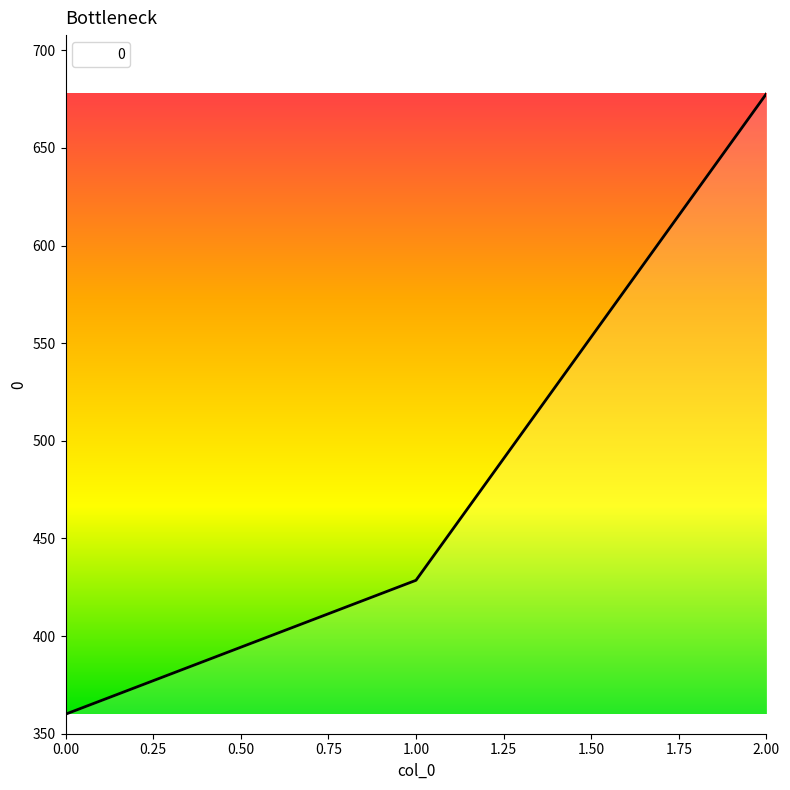

List the labels in order of value, smallest first.

0.00, 1.00, 2.00